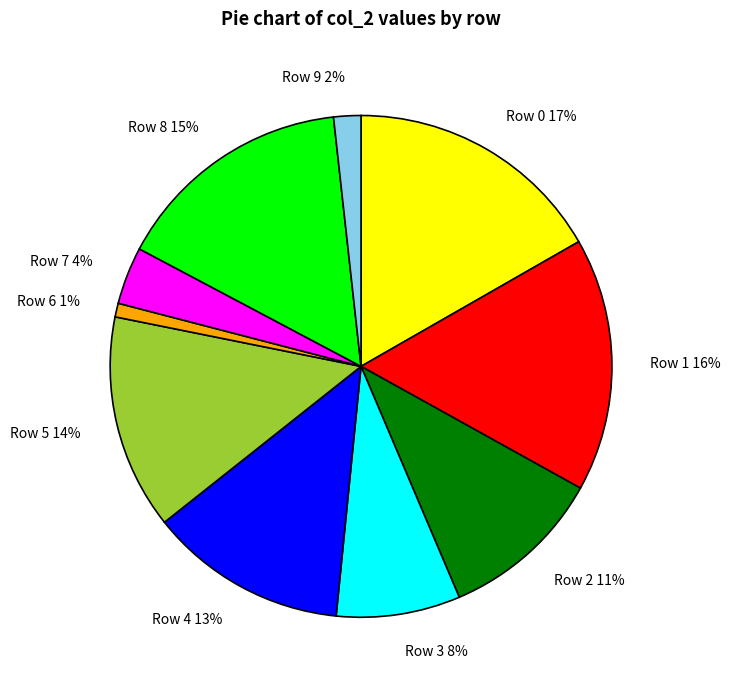

Is there any slice that represents more than half of the pie?

No